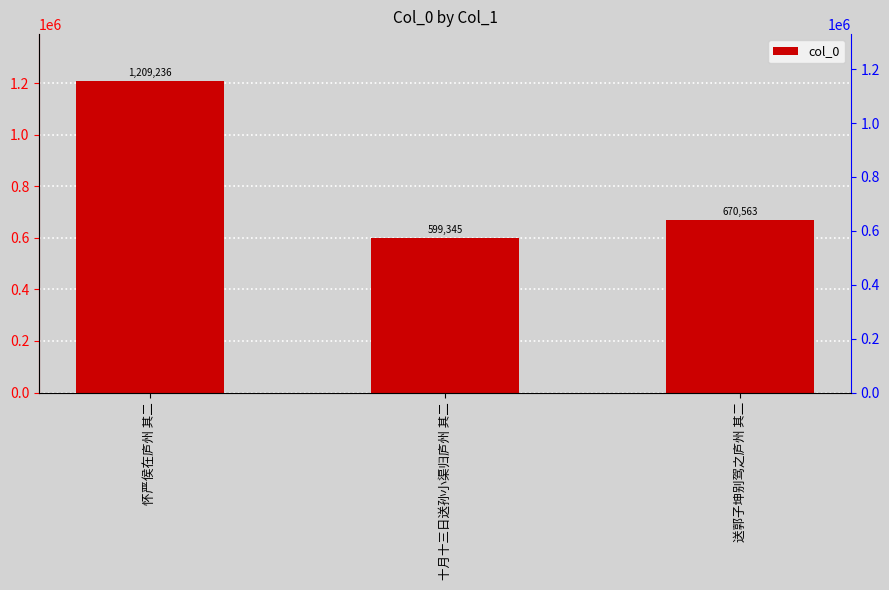

Rank the categories by value from lowest to highest.

十月十三日送孙小渠归庐州 其二, 送郭子坤别驾之庐州 其二, 怀严侯在庐州 其二